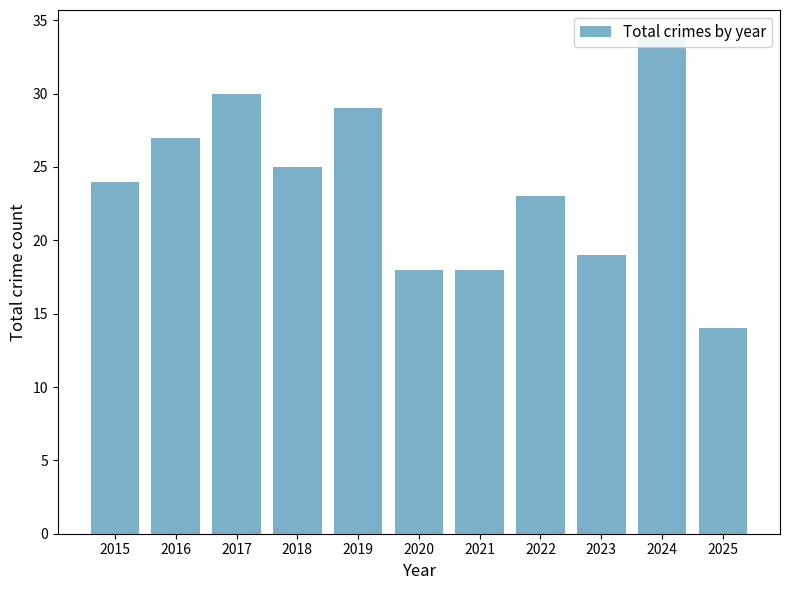

Reading left to right, extract all data points from this chart.

2015=24	2016=27	2017=30	2018=25	2019=29	2020=18	2021=18	2022=23	2023=19	2024=34	2025=14